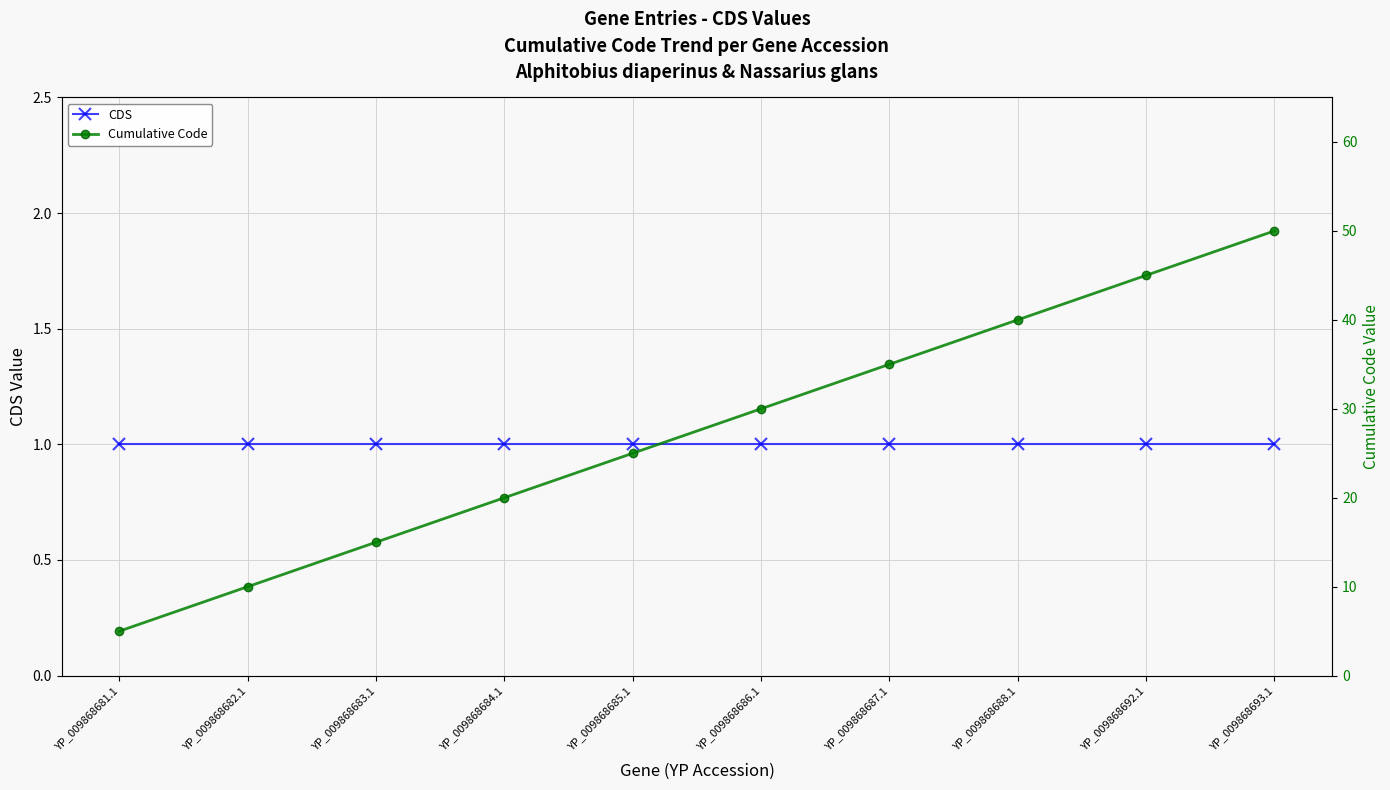

How many data points does each series have?

10